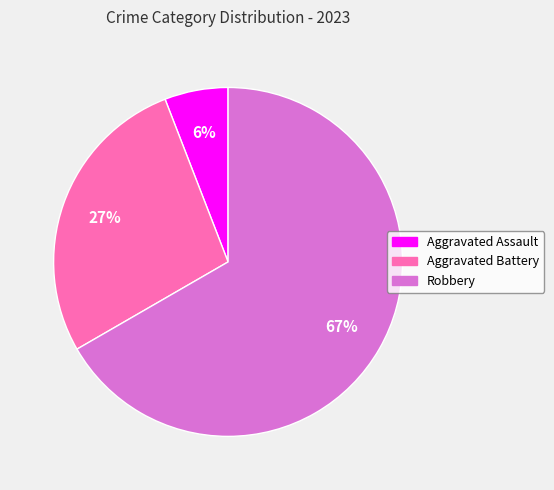

Is there any slice that represents more than half of the pie?

Yes